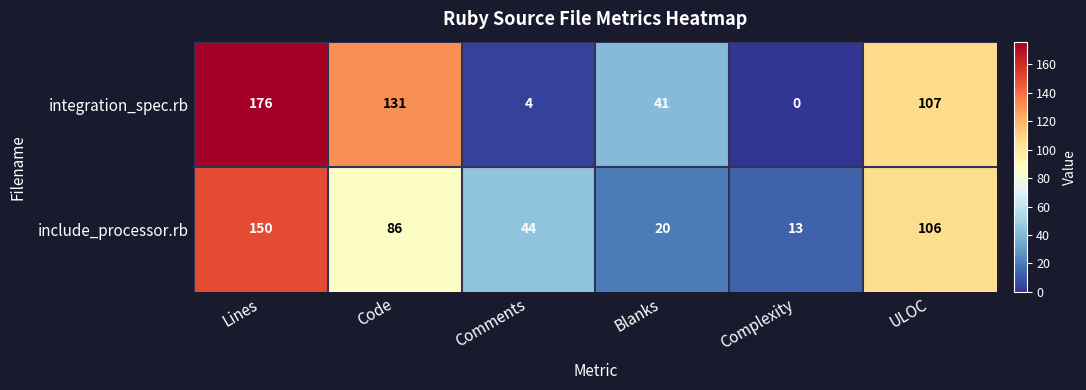

What is the maximum value shown in the chart?

176